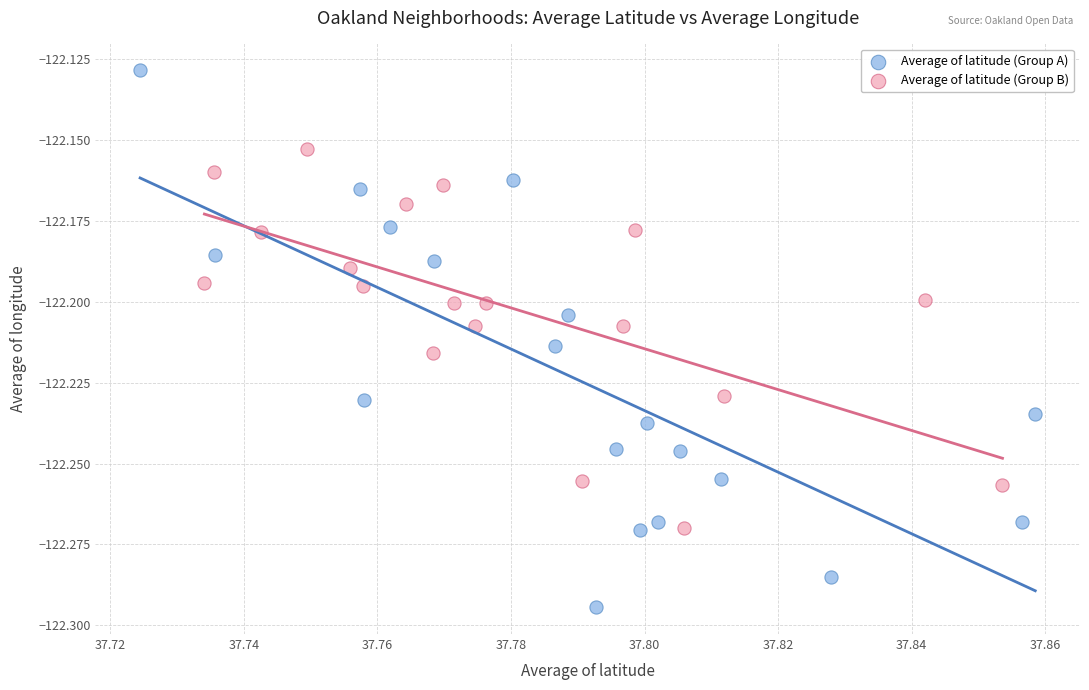

Which series reaches the minimum Y coordinate?

Average of latitude (Group A)